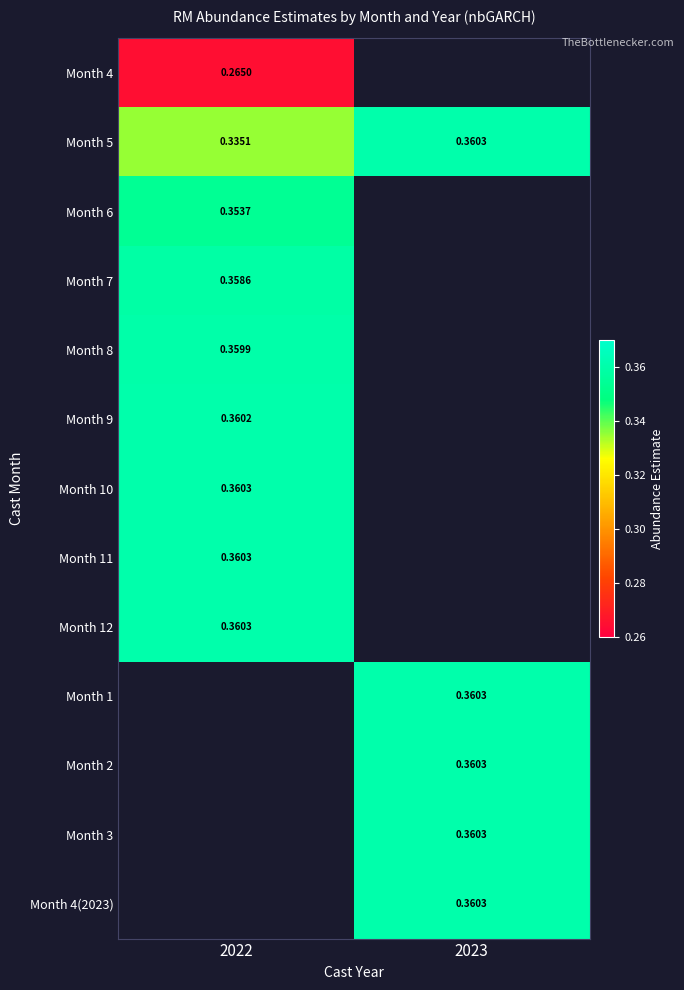

Count the number of categories in the chart.

2